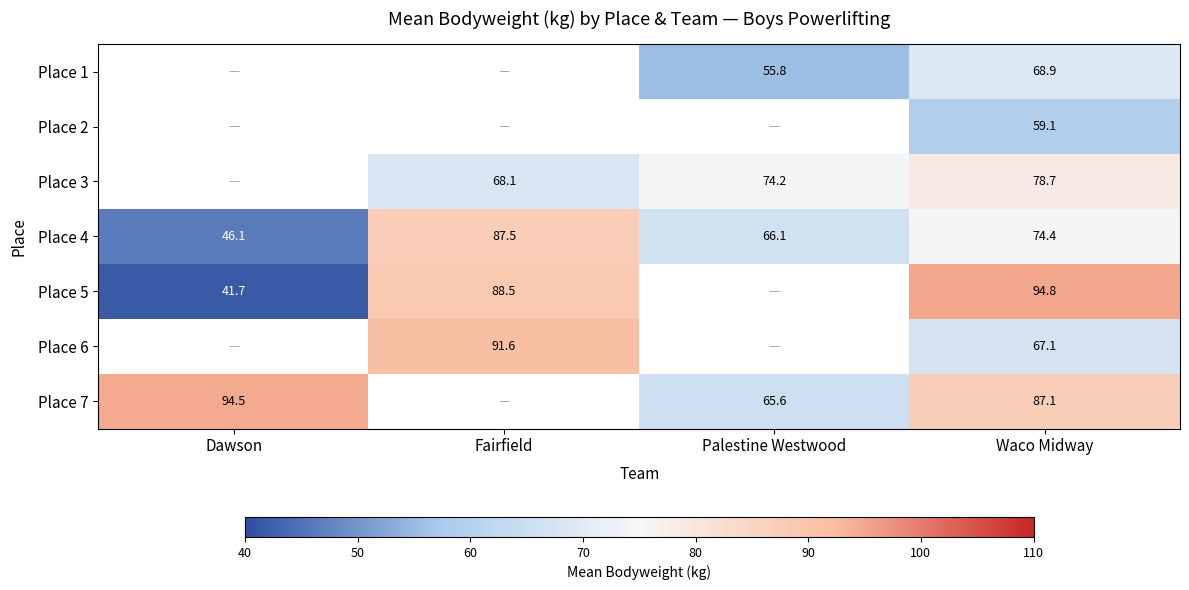

Is the value of Place 3 at Palestine Westwood greater than the value of Place 2 at Waco Midway?

Yes